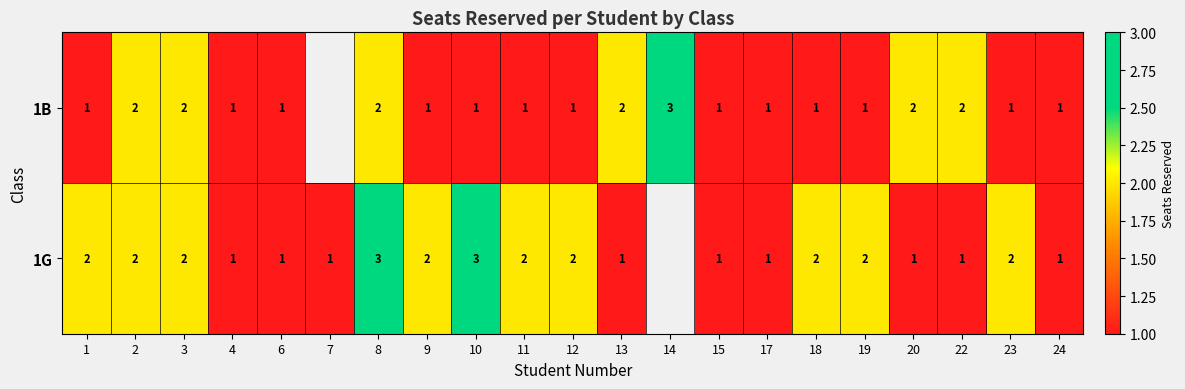

Is the value of 1G at 10 greater than the value of 1B at 4?

Yes